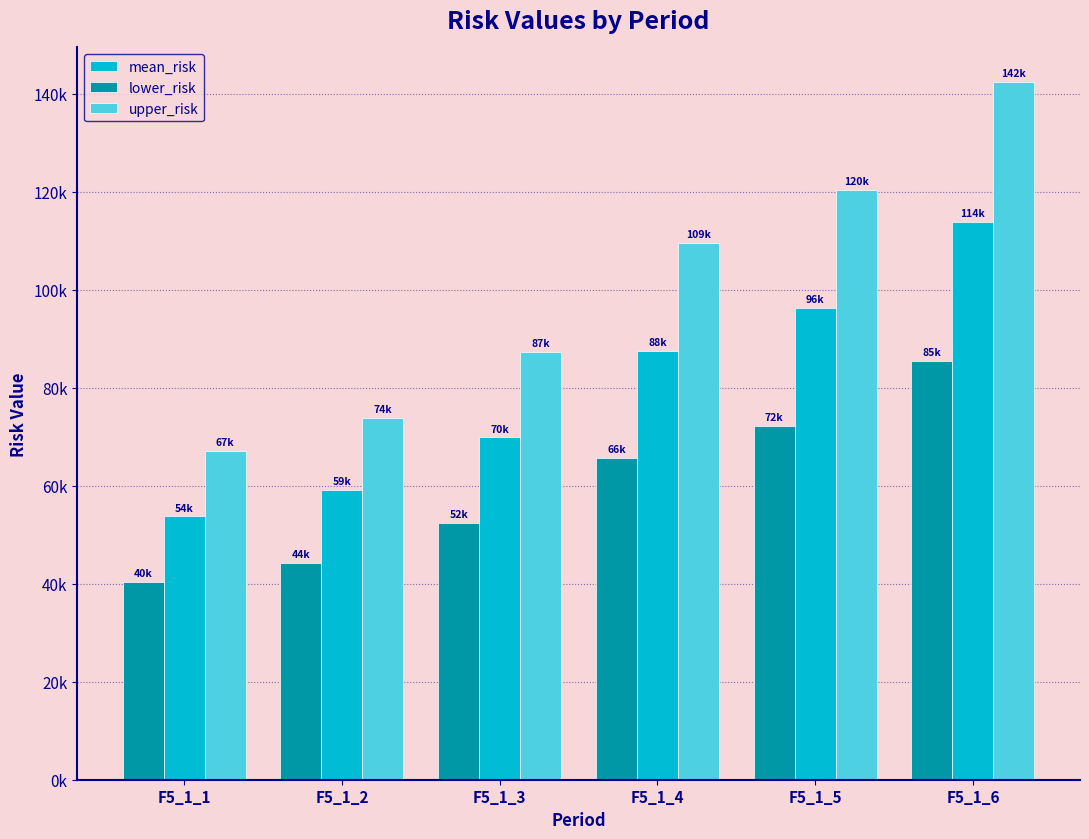

At which label is upper_risk closest to 104728?

F5_1_4